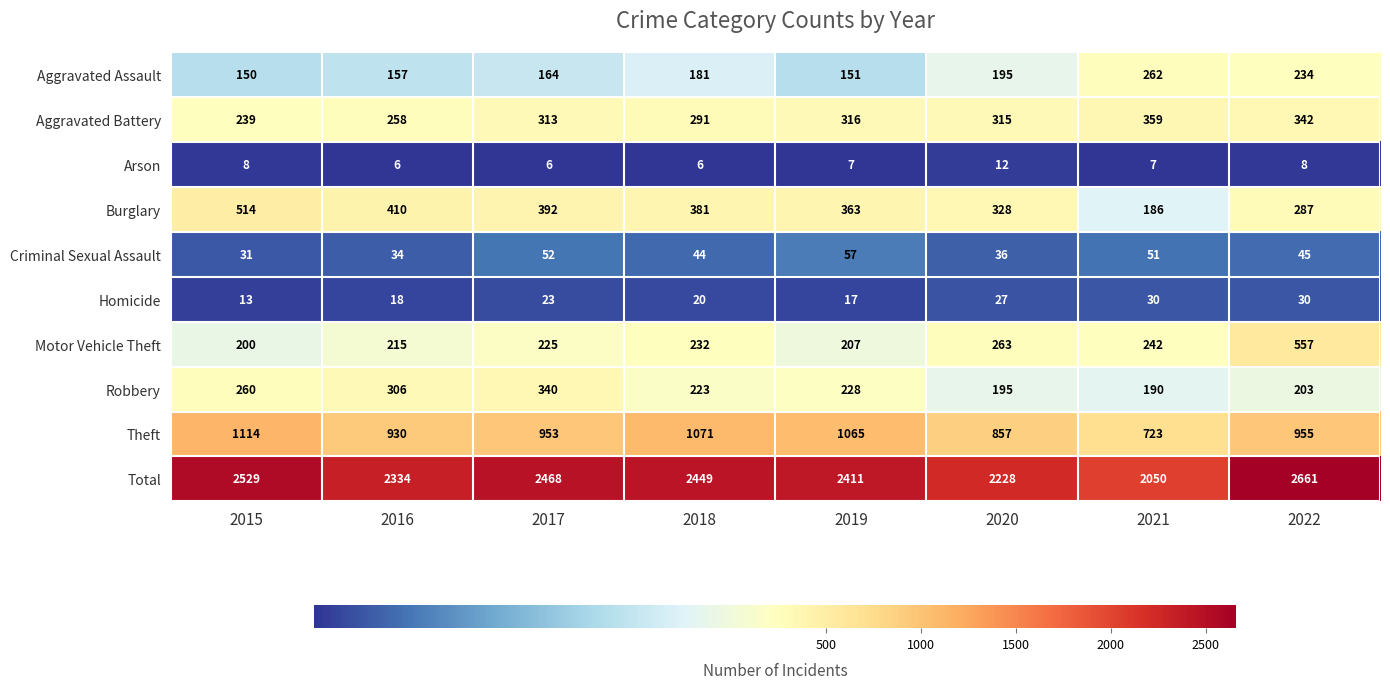

The Robbery series shows 454 at 2017. True or false?

False